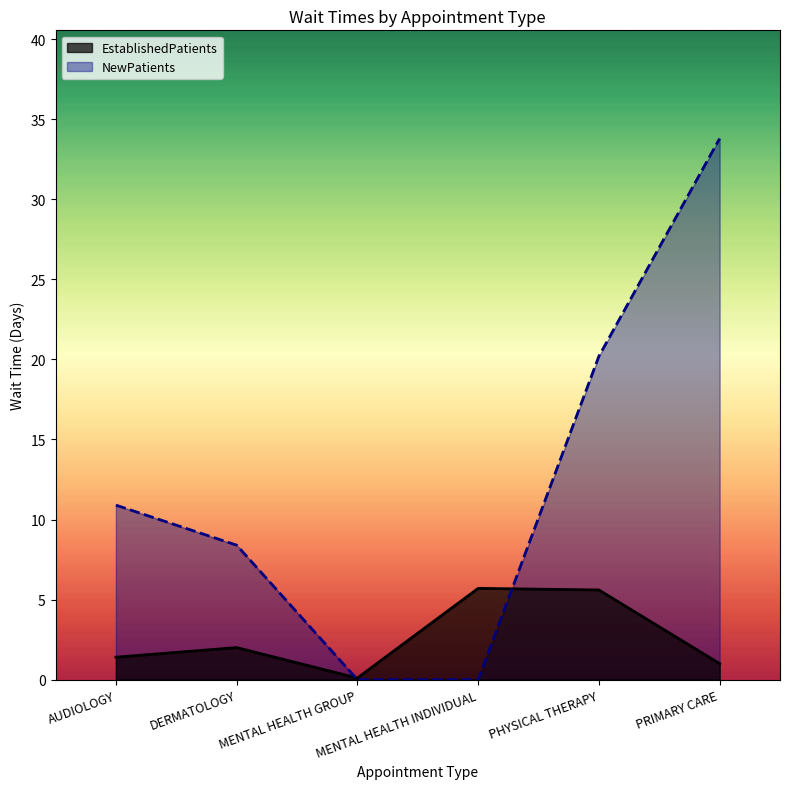

Which series has the largest total across all categories?

NewPatients